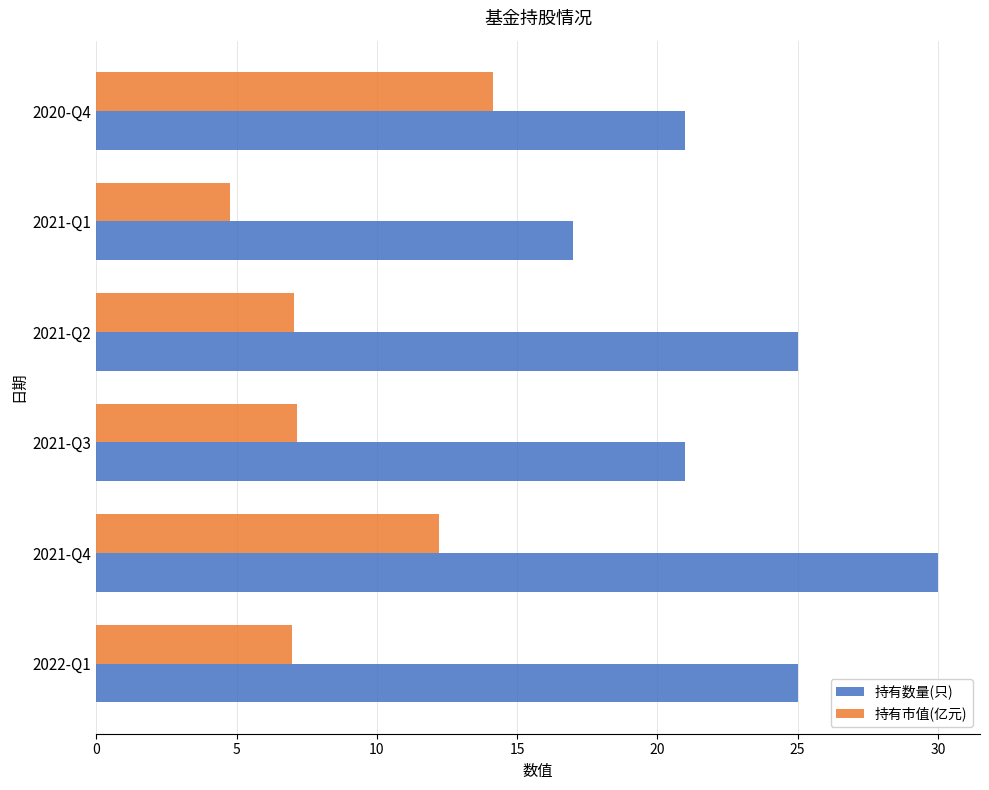

How many series are shown in this chart?

2